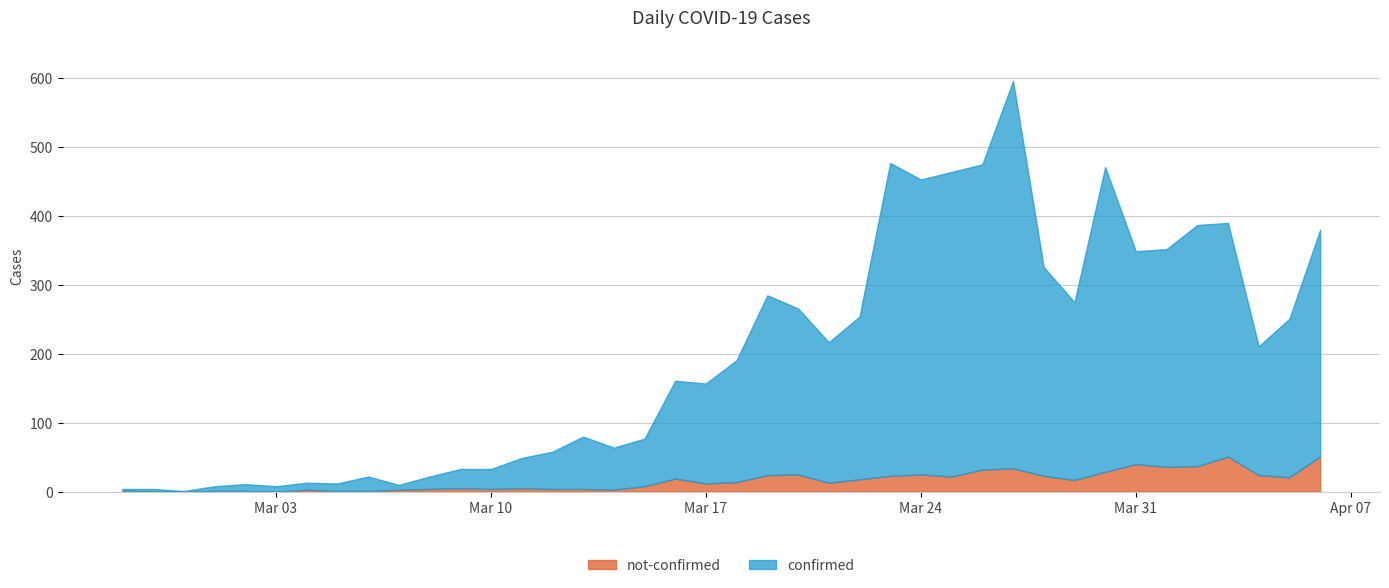

How many lines are shown in the chart?

2